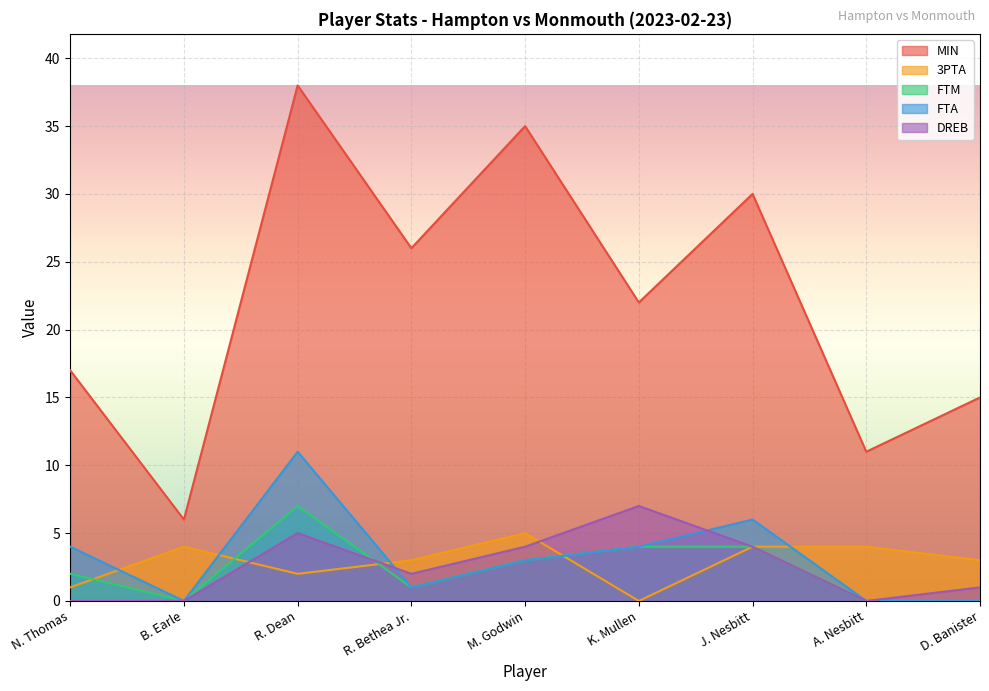

Reading right to left, what are all the values shown in this chart?

MIN: 15	11	30	22	35	26	38	6	17
3PTA: 3	4	4	0	5	3	2	4	1
FTM: 0	0	4	4	3	1	7	0	2
FTA: 0	0	6	4	3	1	11	0	4
DREB: 1	0	4	7	4	2	5	0	0